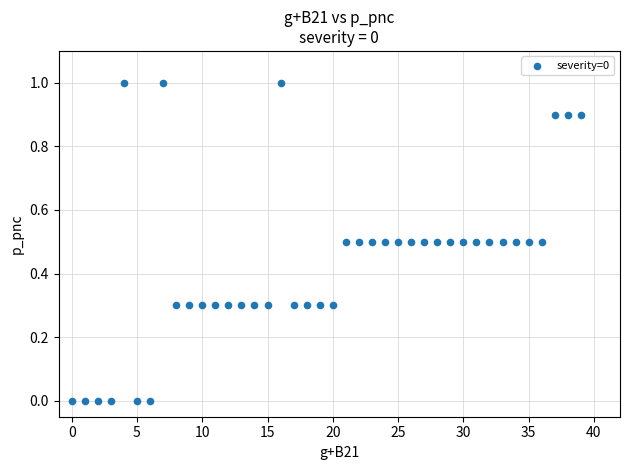

What is the range of Y values (max minus min)?

1.0